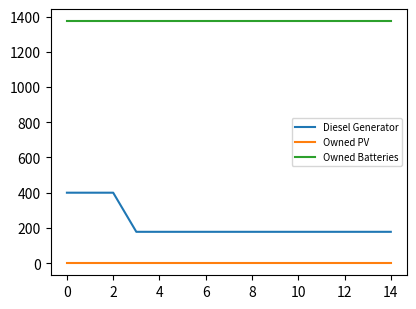

Which series has the largest range (max minus min)?

Diesel Generator